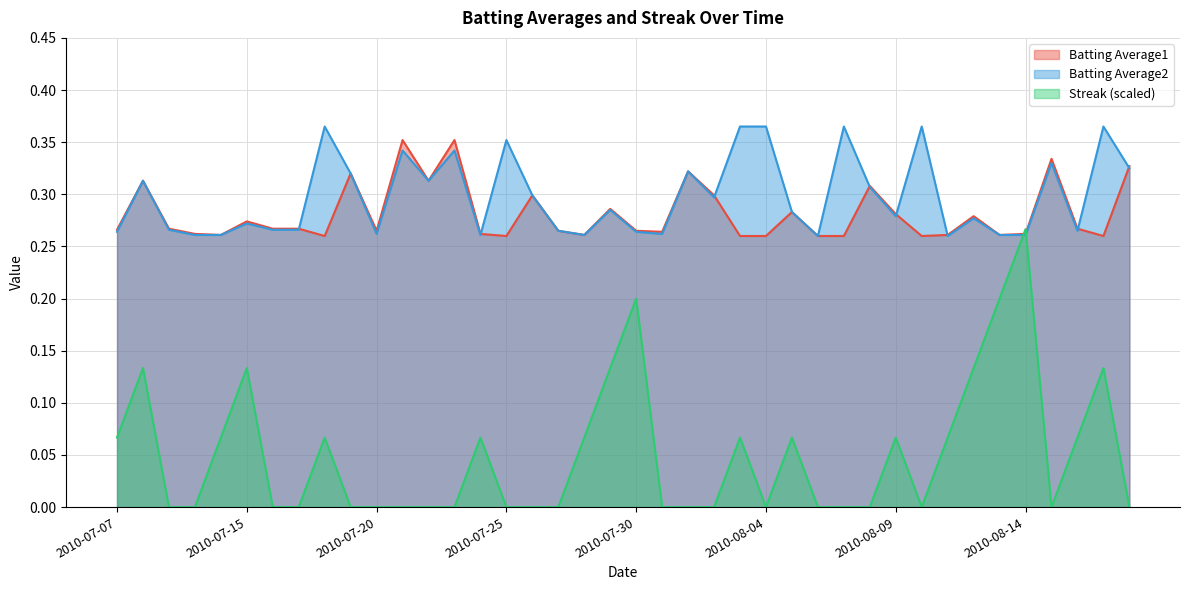

True or false: Batting Average2 has a value of 0.4 at 2010-08-10.

True